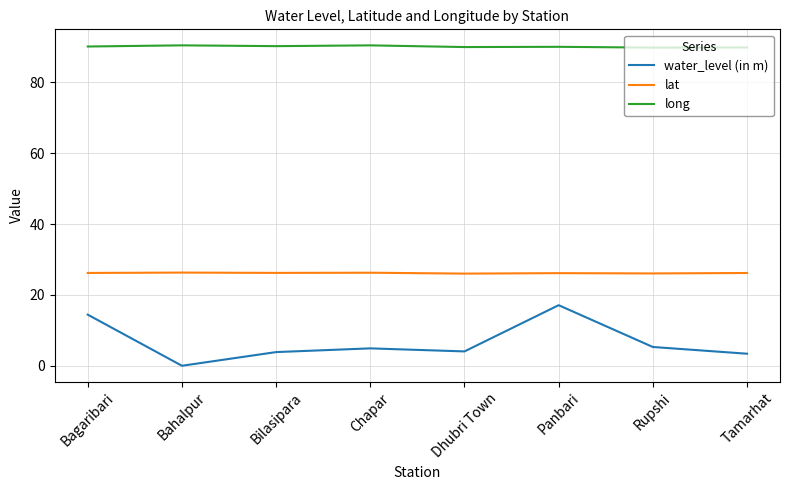

Count the number of categories in the chart.

8